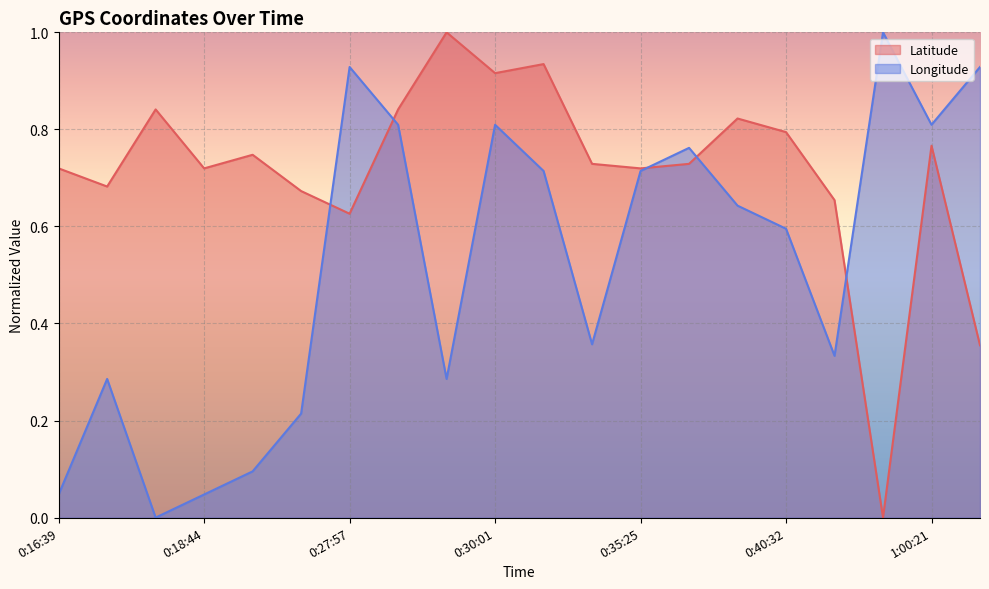

Where do Latitude and Longitude first cross each other?

0:27:12 and 0:27:57